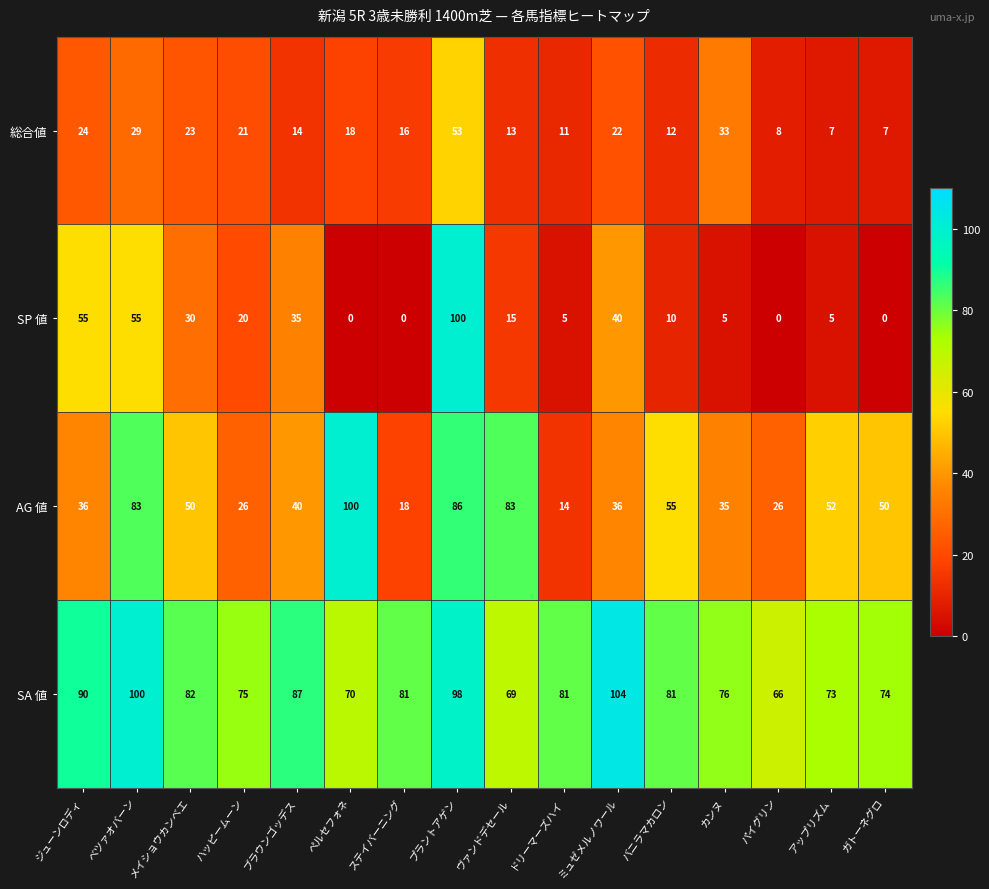

What is the difference between the SP 値 values at ベツァオバーン and パイグリン?

55